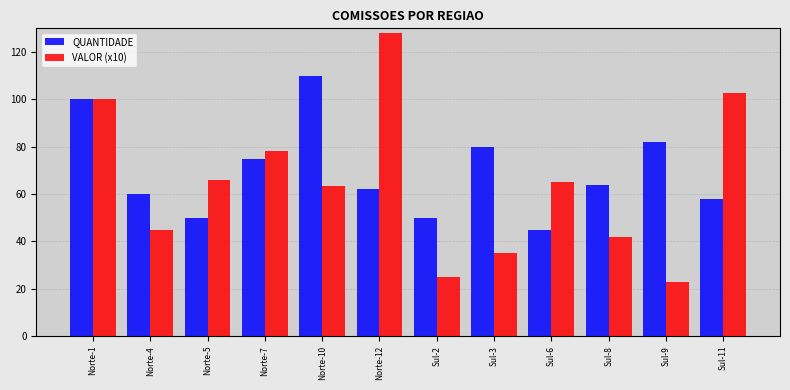

Reading right to left, list all the values displayed in this chart.

QUANTIDADE: 58.0	82.0	64.0	45.0	80.0	50.0	62.0	110.0	75.0	50.0	60.0	100.0
VALOR (x10): 102.5	23.0	42.0	65.0	35.0	25.0	128.0	63.5	78.0	66.0	45.0	100.0